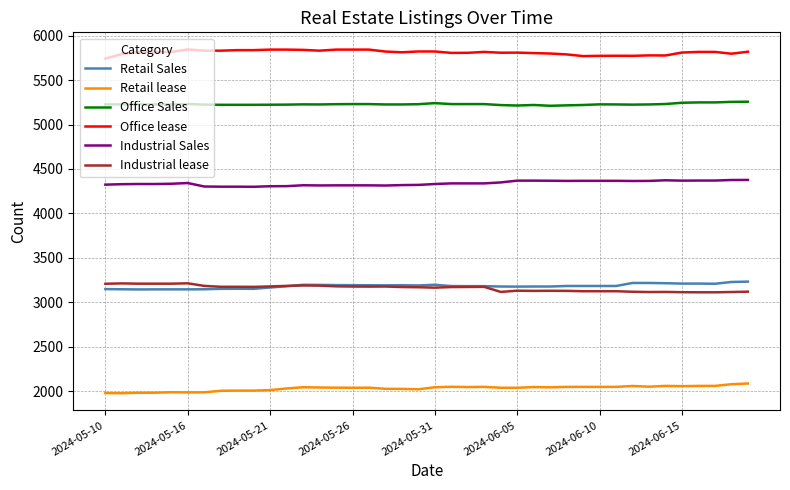

True or false: Office lease has more than 2 interior local peaks.

True